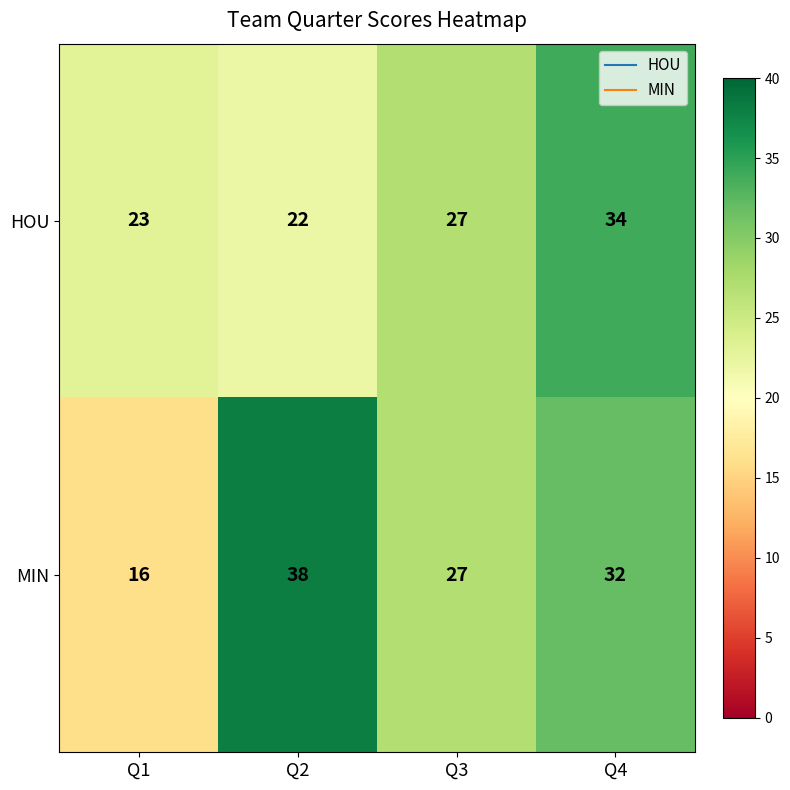

At how many categories does at least one series exceed 18?

4